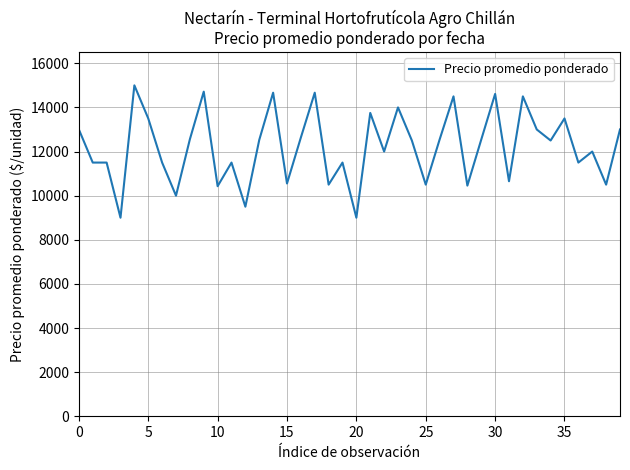

What is the difference between the maximum and minimum values?

6000